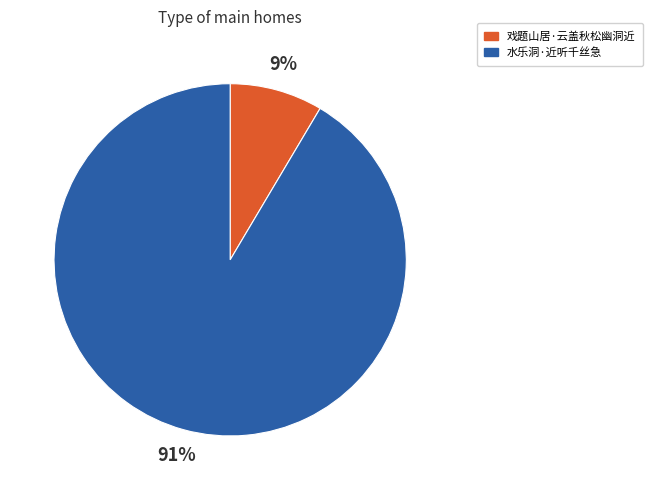

The 水乐洞·近听千丝急 slice represents 91% of the pie. True or false?

True